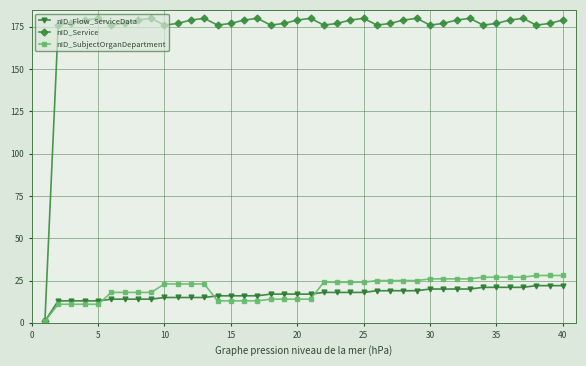

What is the greatest value displayed?

180